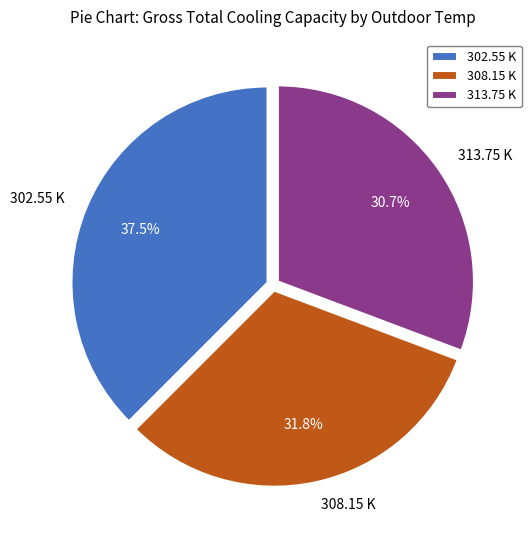

Rank the categories by value from highest to lowest.

302.55 K, 308.15 K, 313.75 K